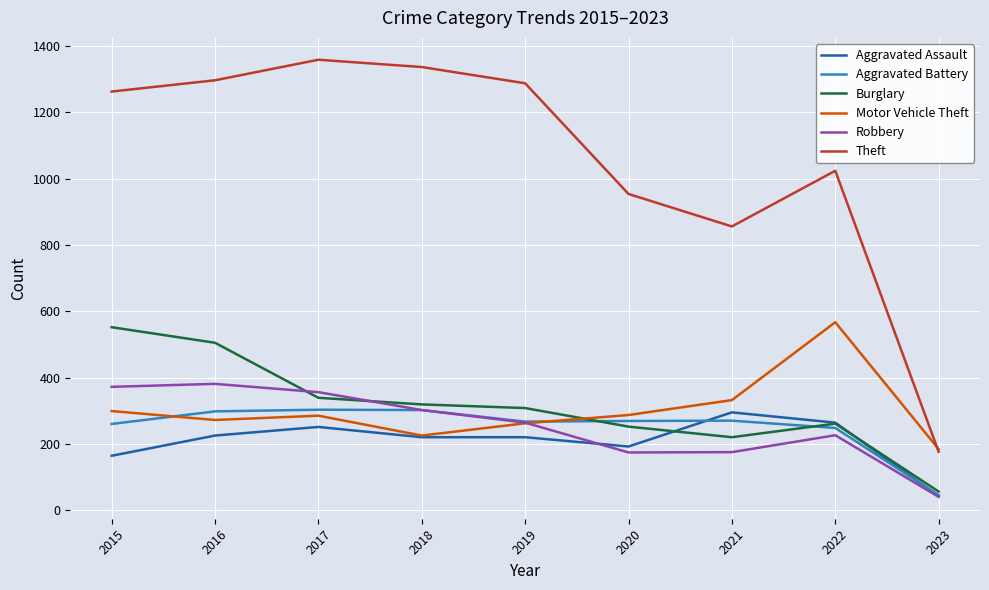

Where is Theft nearest to the value 767?

2021